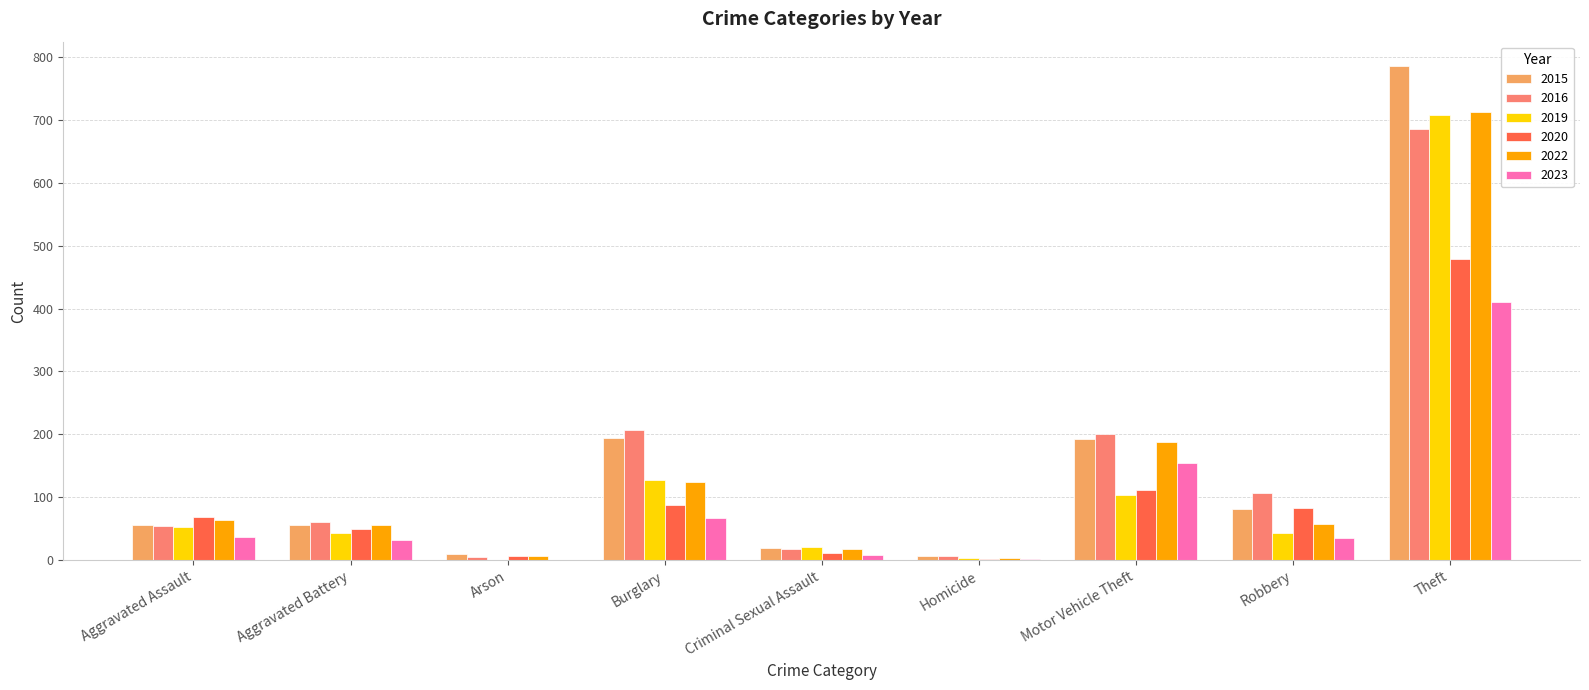

How many distinct data groups are displayed?

6